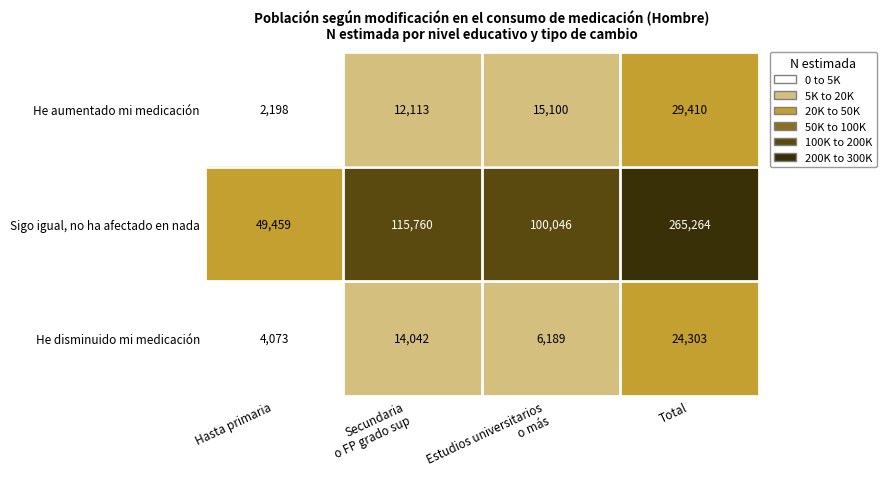

Rank the series at Estudios universitarios
o más from highest to lowest value.

Sigo igual, no ha afectado en nada, He aumentado mi medicación, He disminuido mi medicación